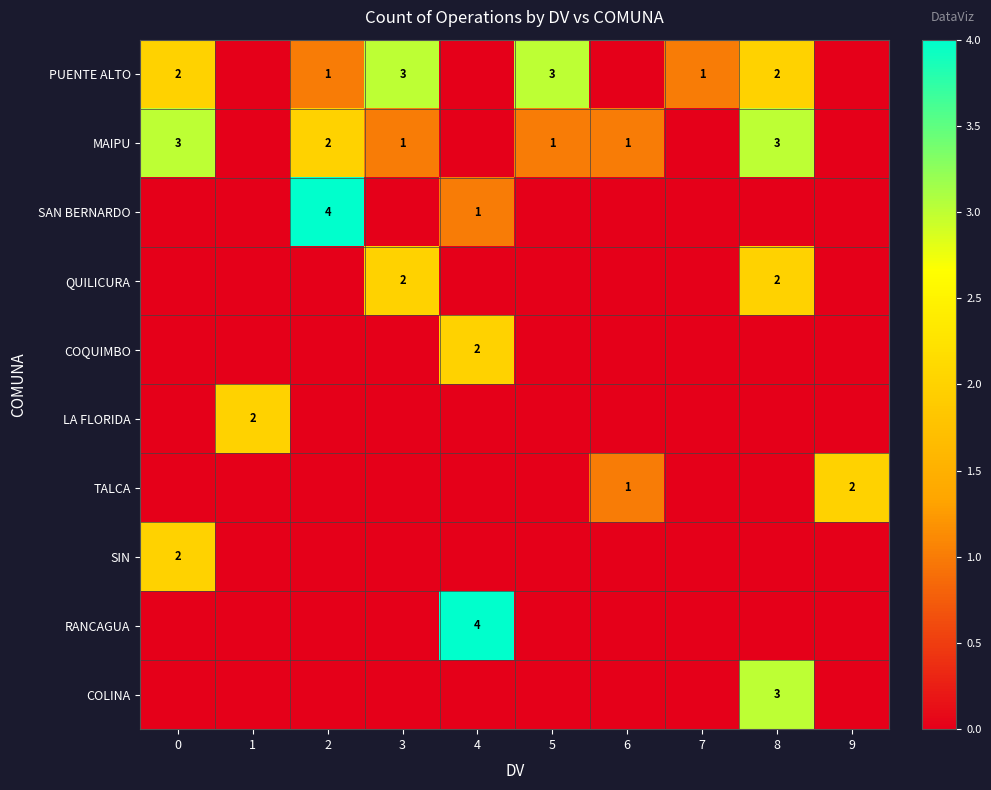

List the labels in order of LA FLORIDA value, largest first.

1, 0, 2, 3, 4, 5, 6, 7, 8, 9